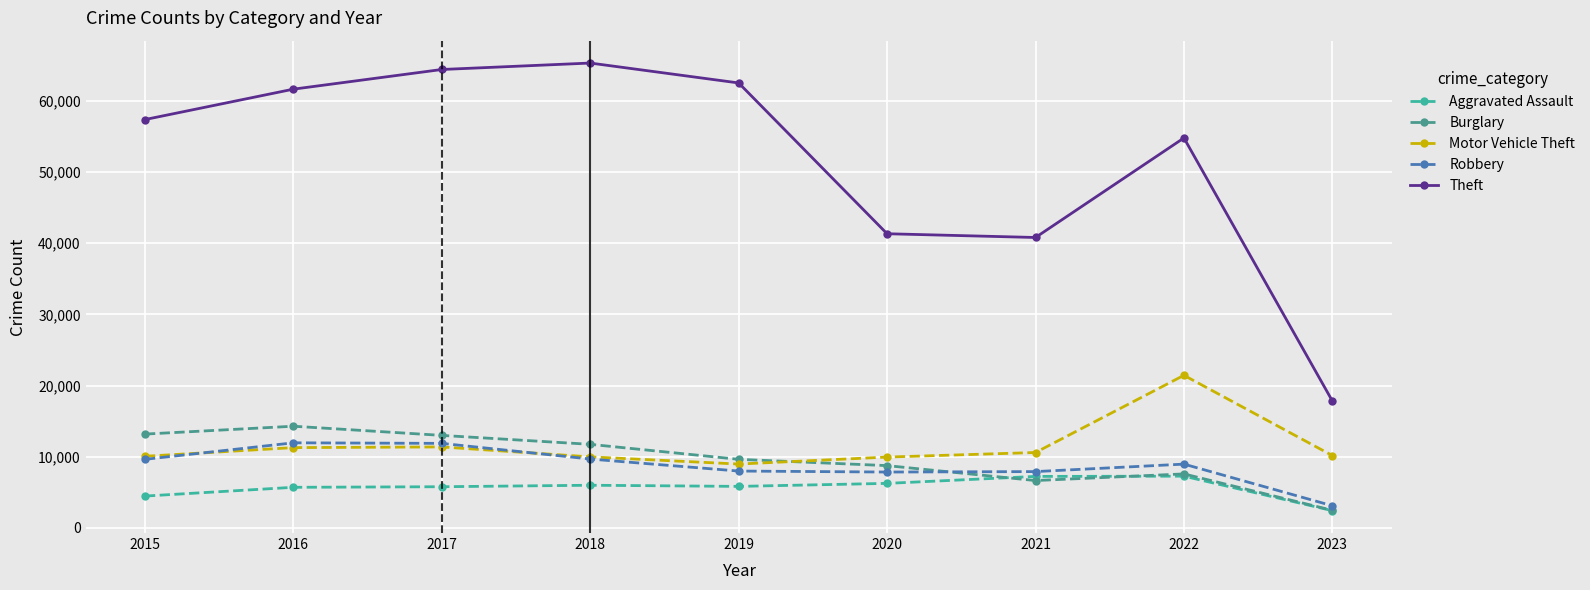

The Burglary series shows 2360 at 2019. True or false?

False